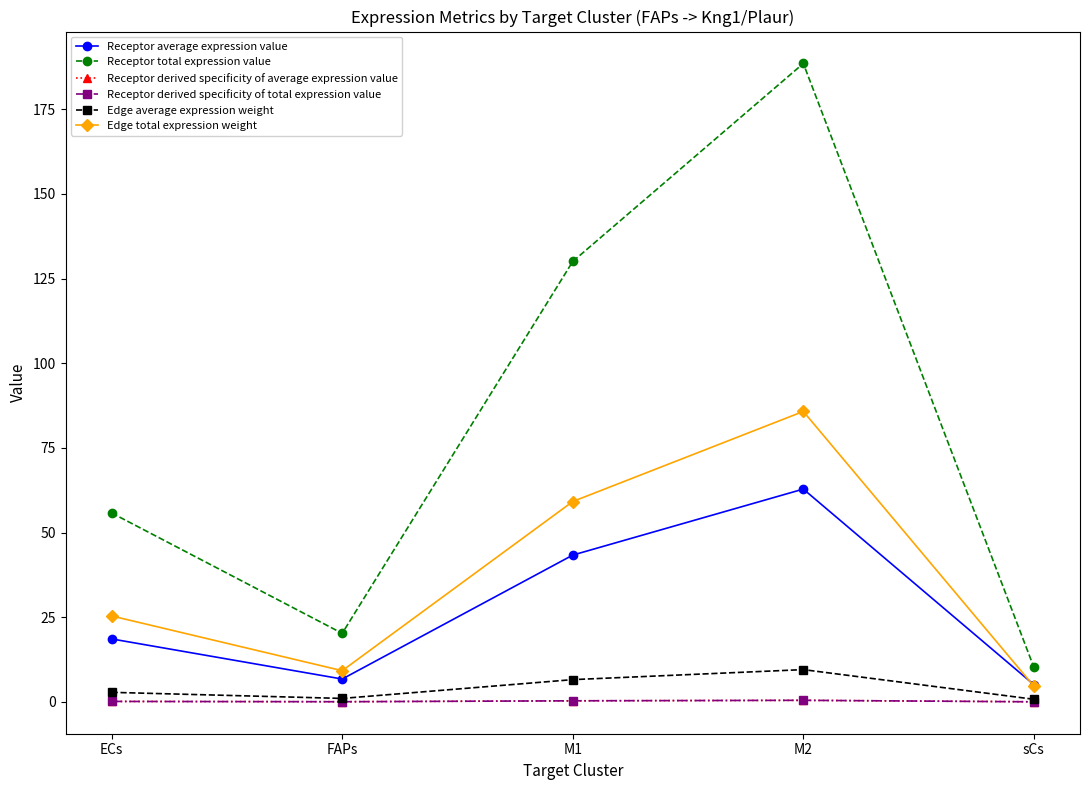

Where does the Edge average expression weight series first go above 2?

ECs